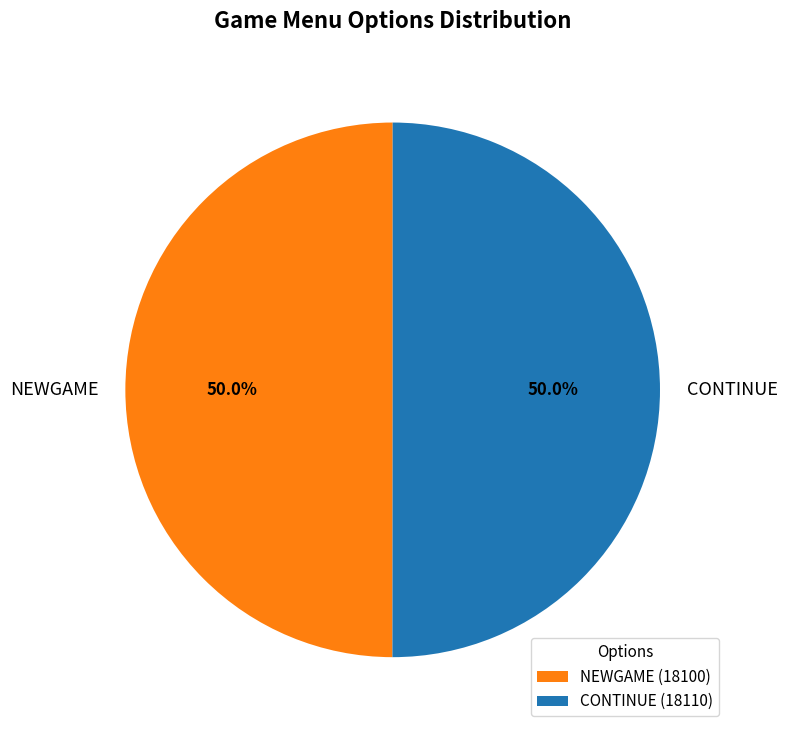

Count the number of slices in the pie.

2